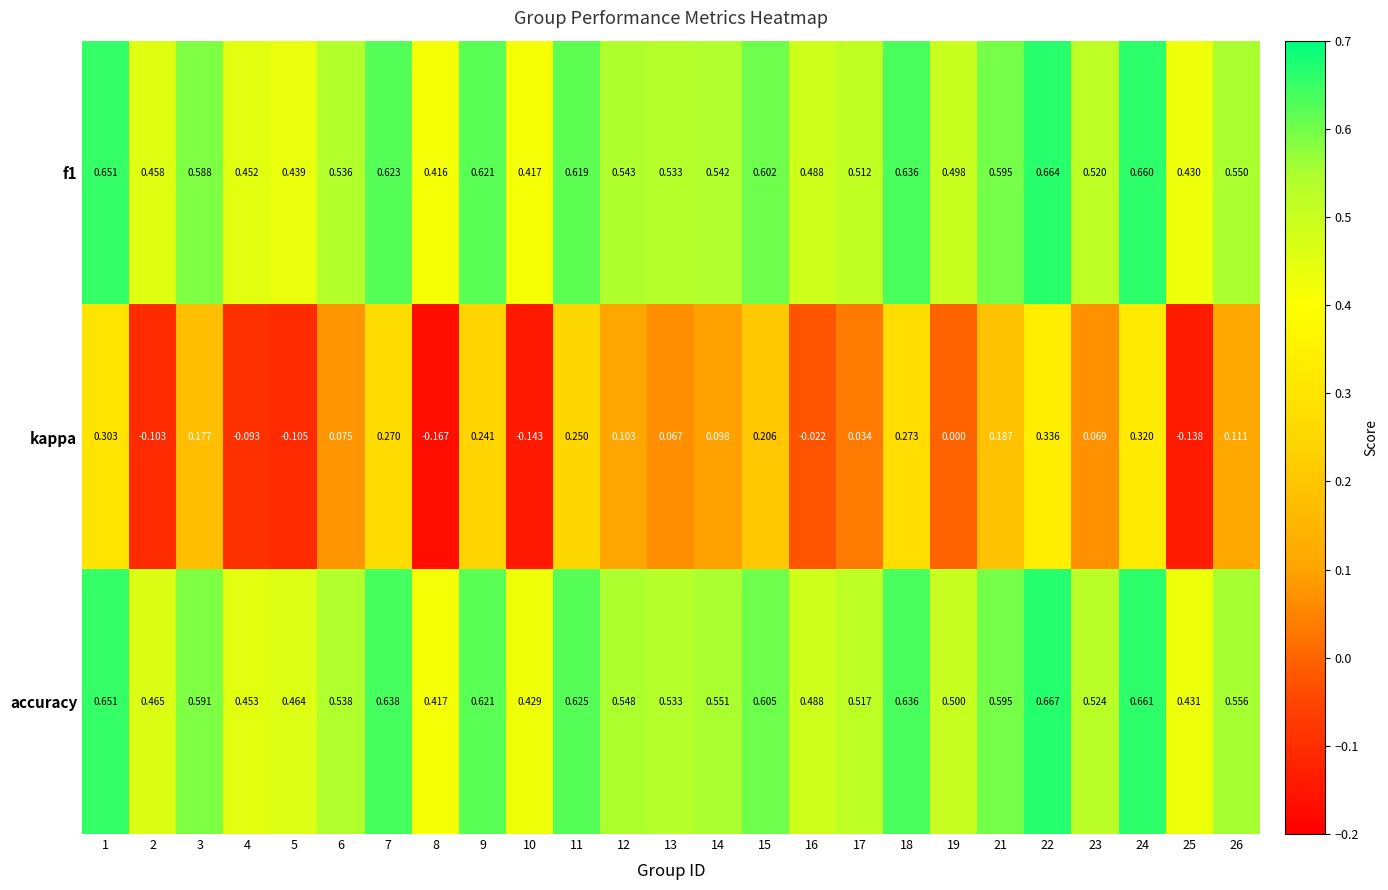

List the series in order of their peak value, lowest first.

kappa, f1, accuracy